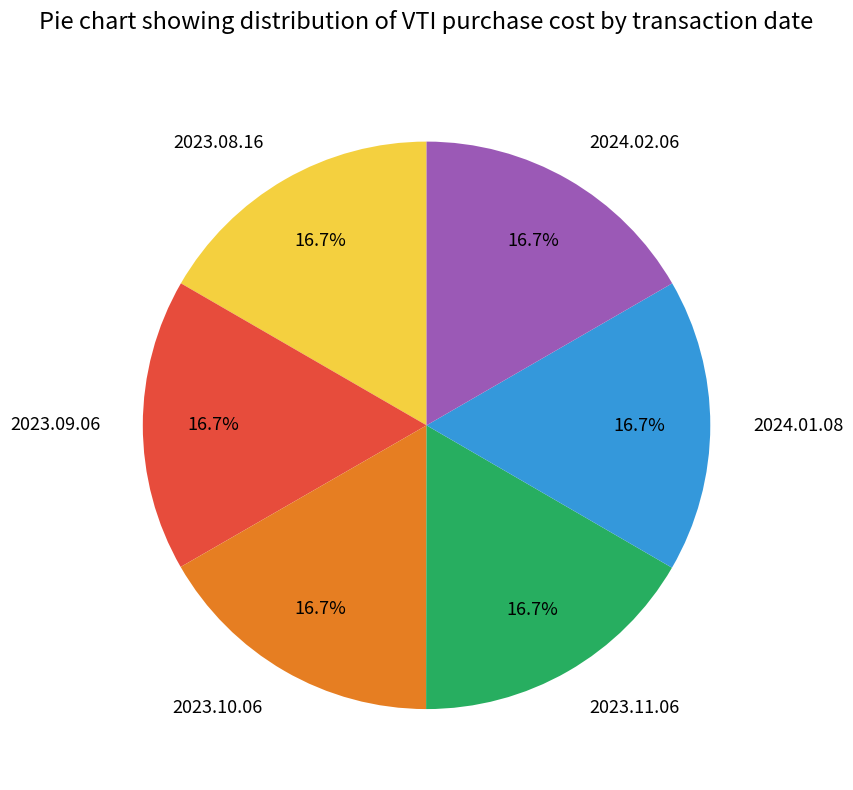

Does any single category account for the majority?

No